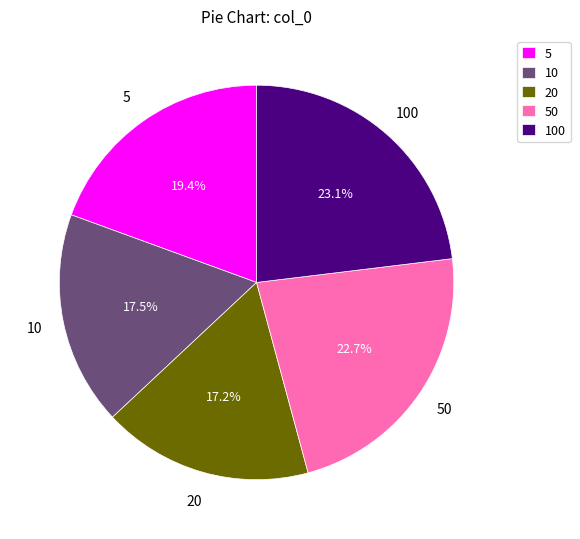

Between 100 and 5, which is larger?

100